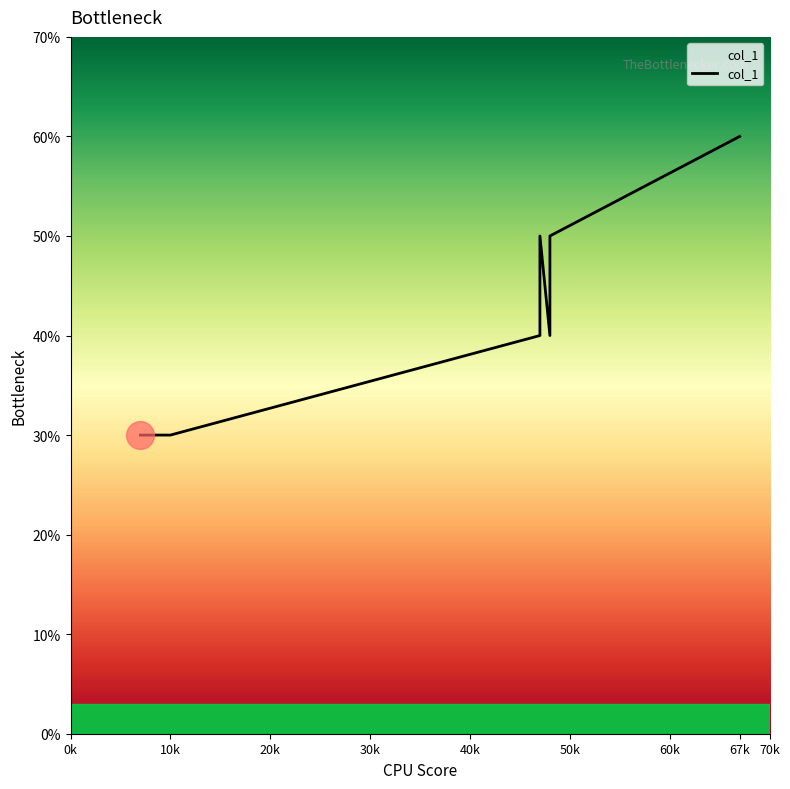

Where does the data first go above 4?

47